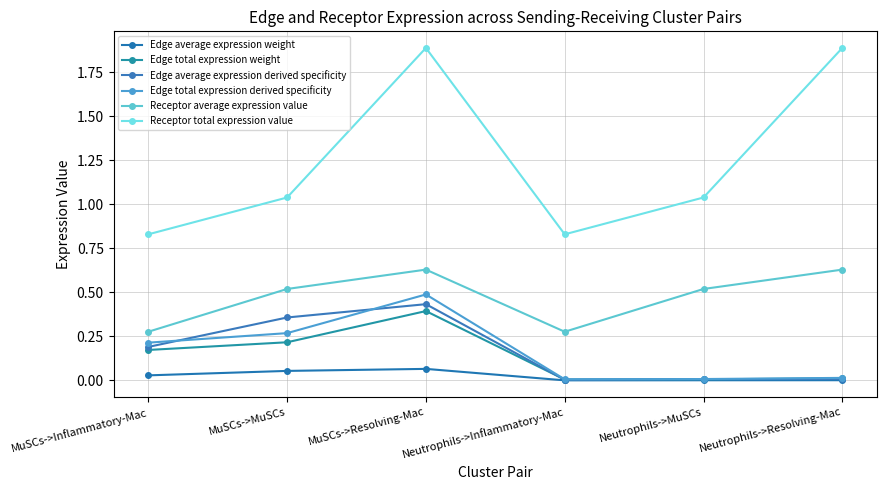

What is the maximum value shown in the chart?

1.9